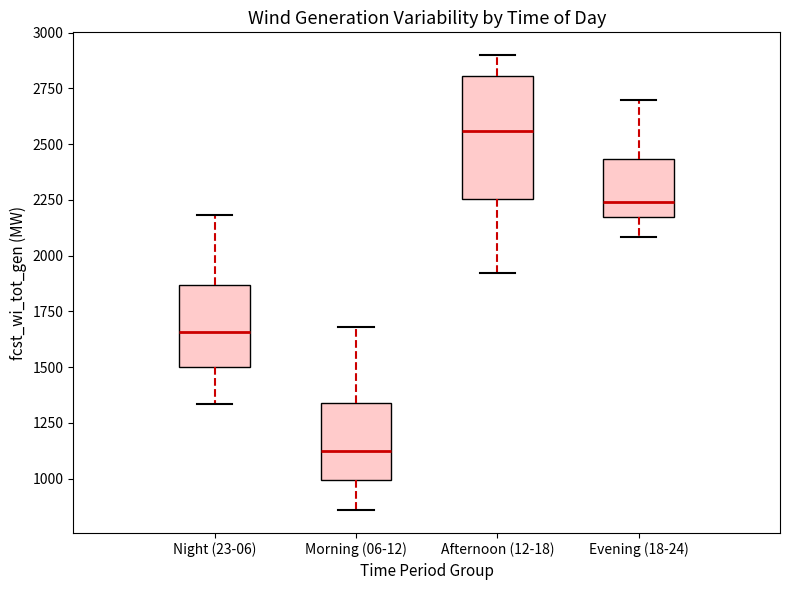

Reading left to right, read every box against the y-axis: the position of its median line, the range the box covers, and the ends of its whiskers. The values are not printed on the chart, so give them approximately, as read against the axis.

Night (23-06): median 1650, box 1500 to 1850, whiskers 1350 to 2200
Morning (06-12): median 1100, box 1000 to 1350, whiskers 850 to 1700
Afternoon (12-18): median 2550, box 2250 to 2800, whiskers 1900 to 2900
Evening (18-24): median 2250, box 2150 to 2450, whiskers 2100 to 2700